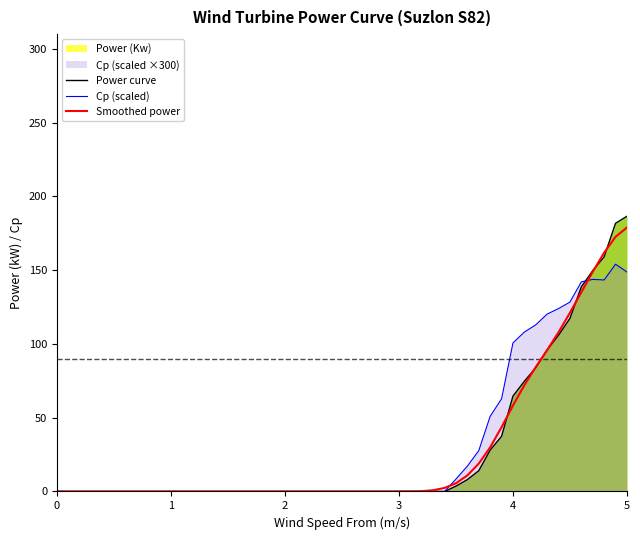

Count the number of categories in the chart.

40